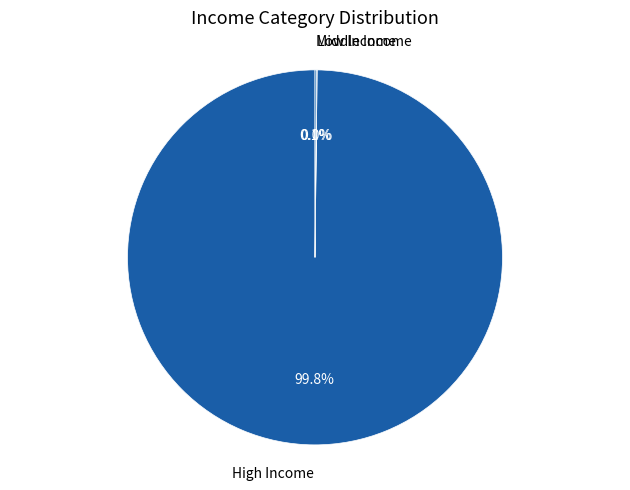

Is High Income the majority of the pie?

Yes